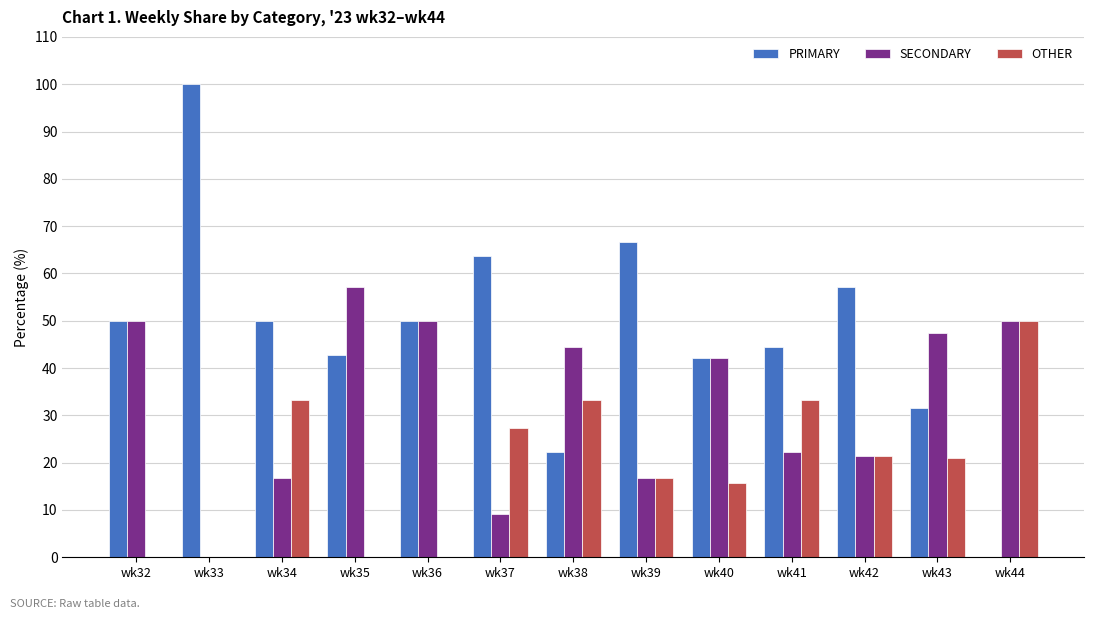

What is the maximum value for PRIMARY?

100.0